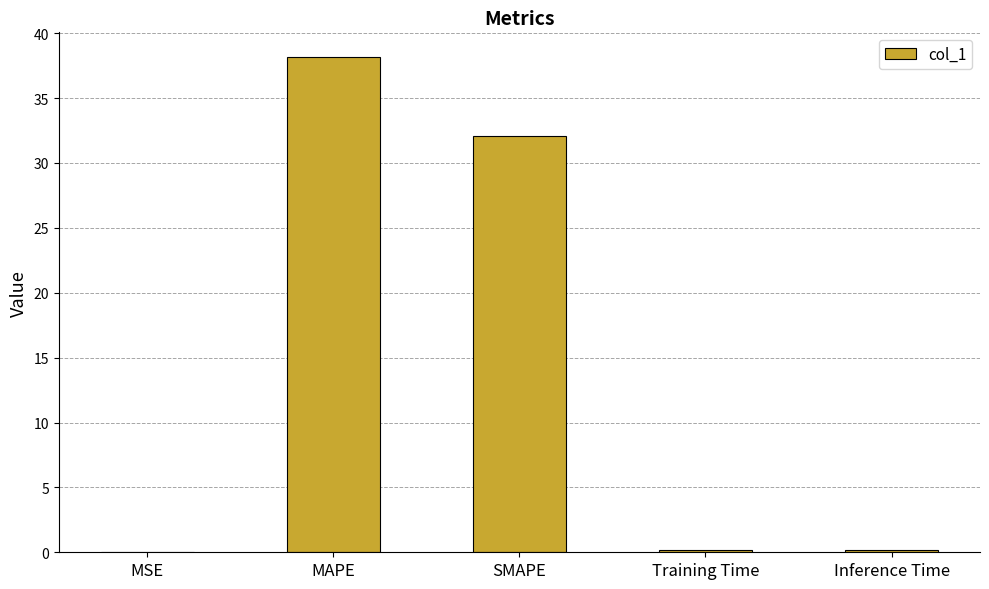

Does the chart contain stacked bars?

No